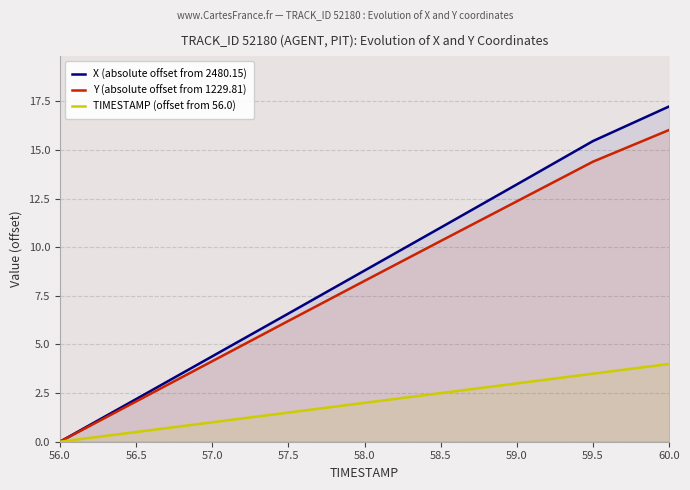

What is the label of the 1st point from the right?

60.0